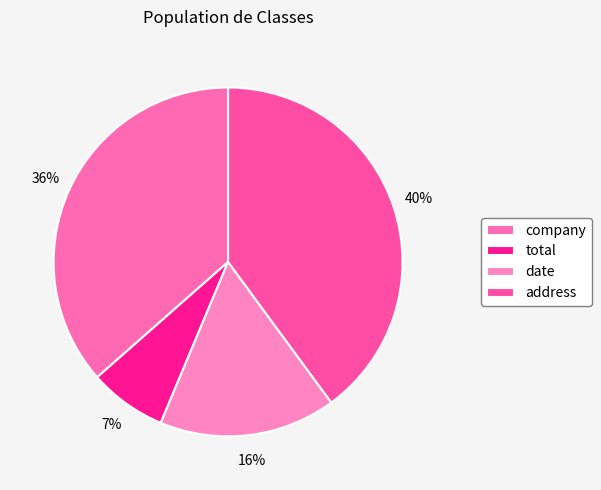

What percentage is the date slice, to the nearest percent?

16%